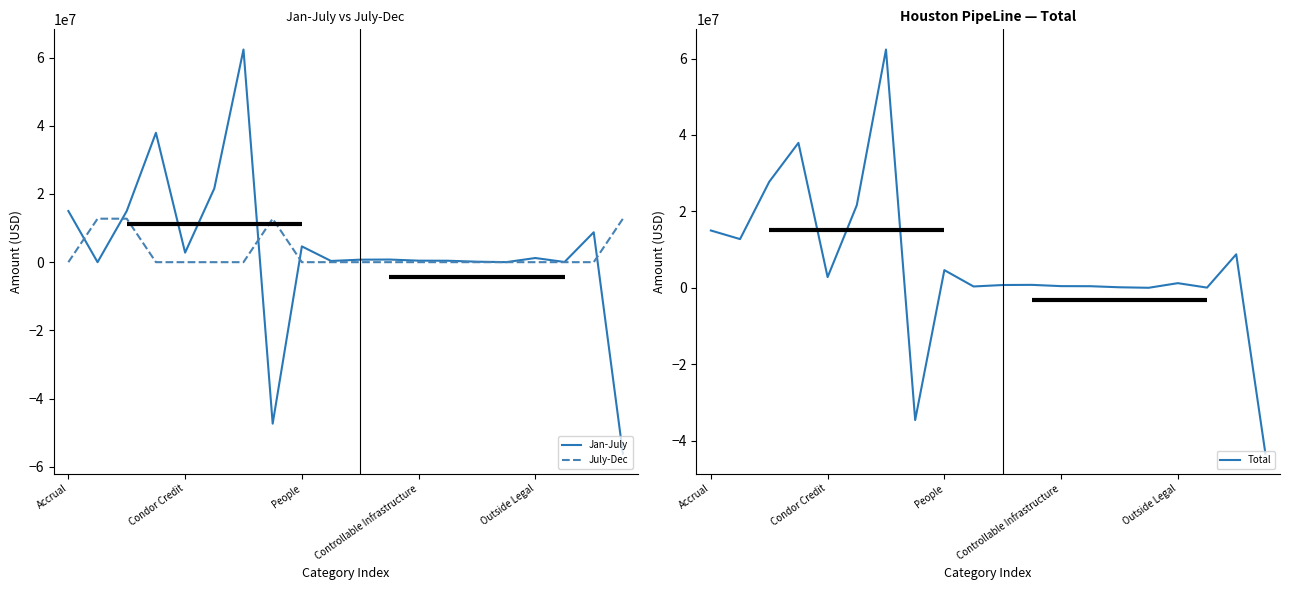

True or false: July-Dec has a value of 0 at People.

True